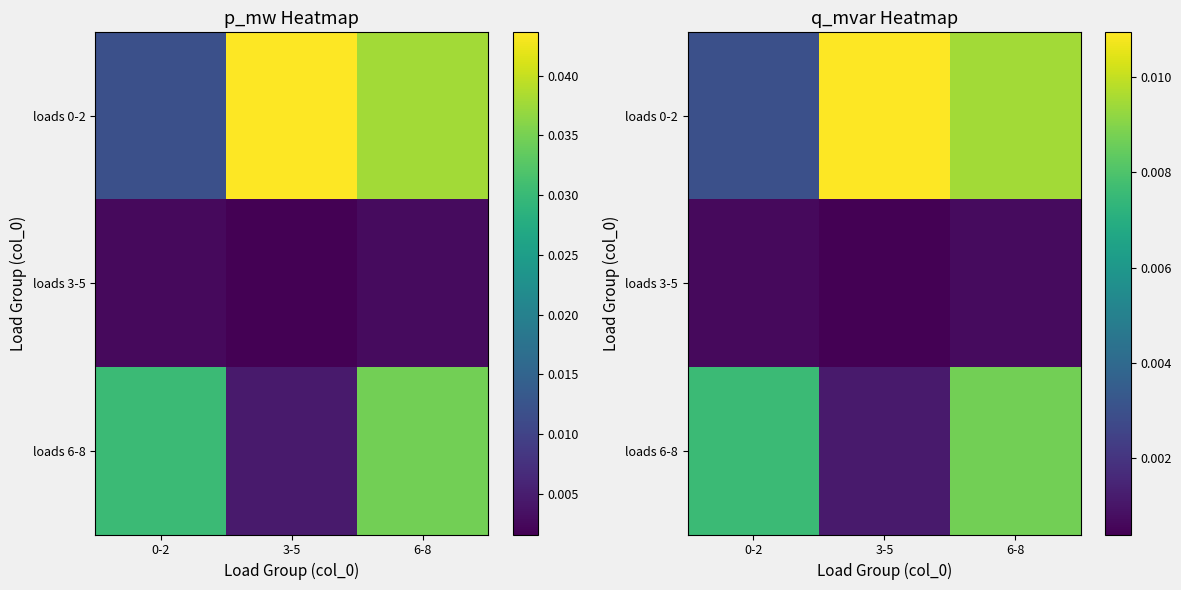

List the series in order of their overall mean, highest first.

loads 0-2, loads 6-8, loads 3-5